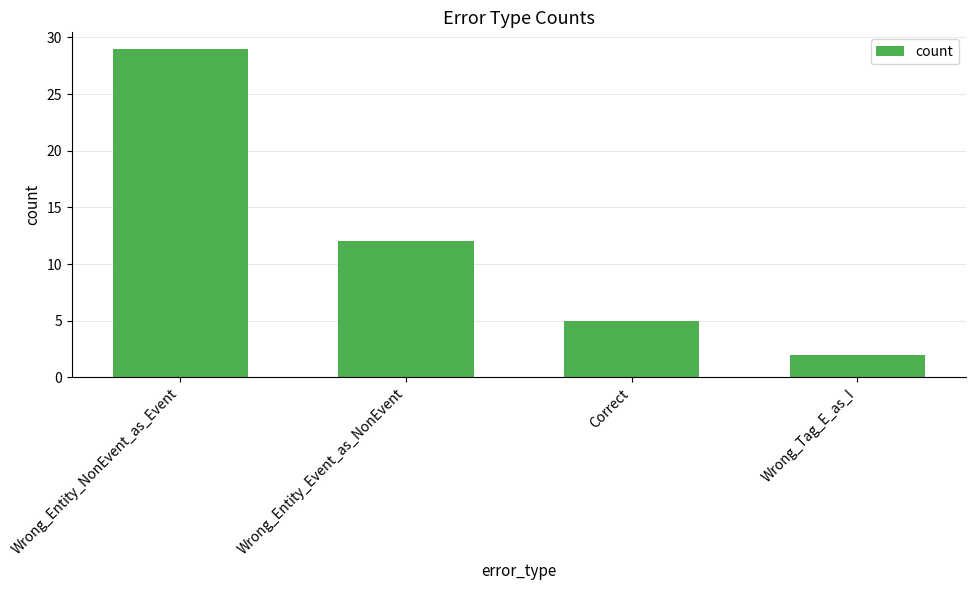

What is the label of the 2nd bar from the right?

Correct